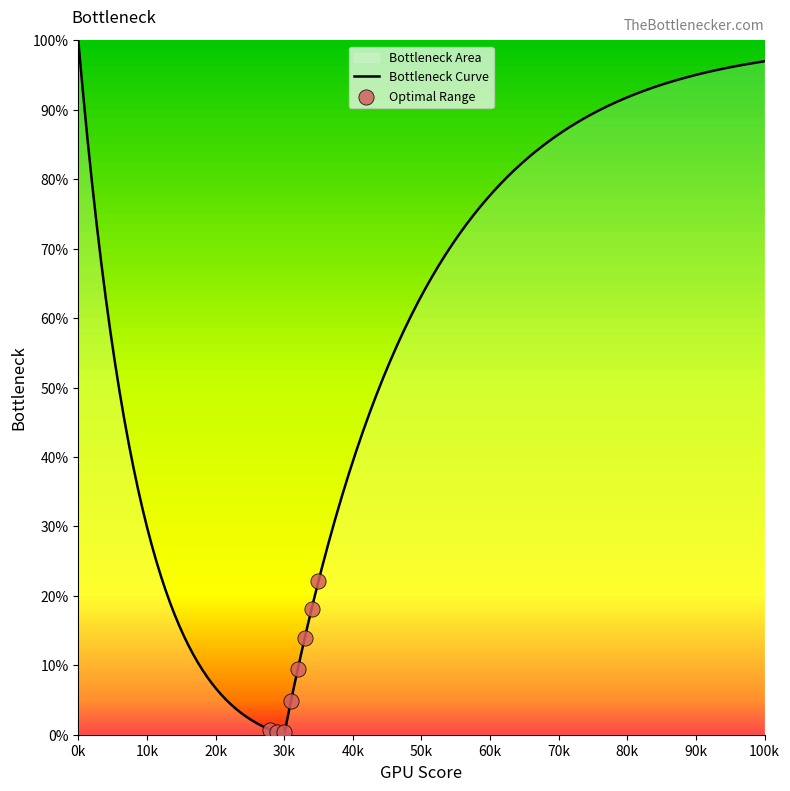

At how many categories does at least one series exceed 0?

5